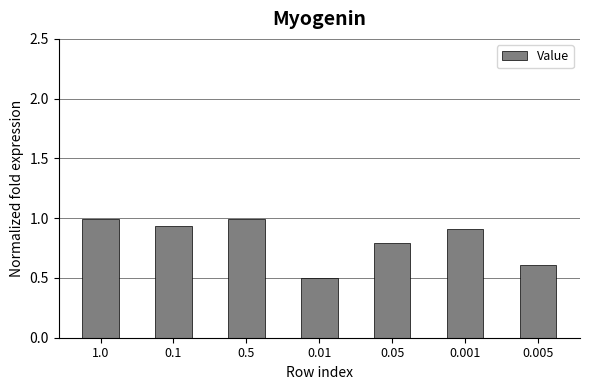

Is it true that the value at 0.5 is 1.5?

False